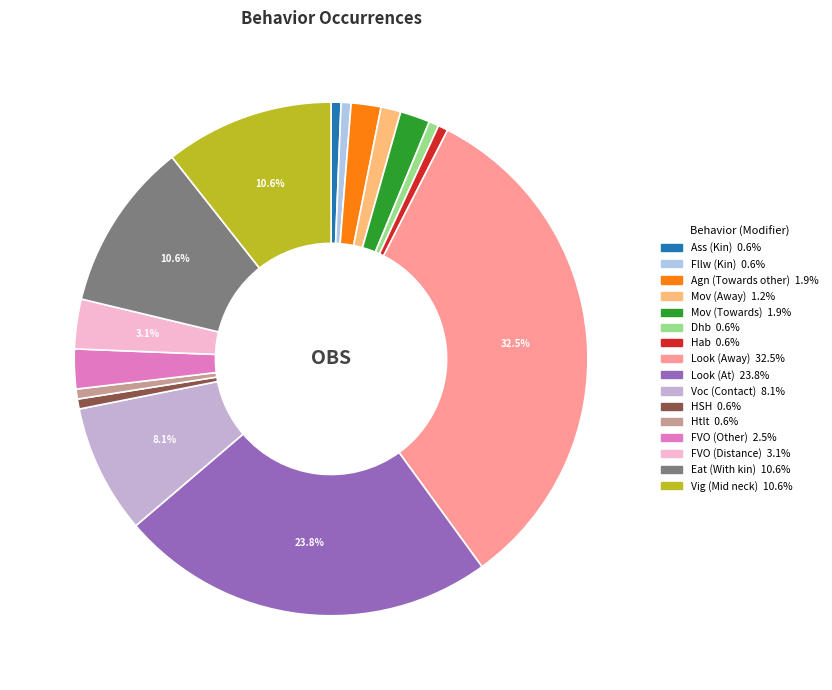

Is it true that Mov (Towards) is 15% of the pie?

False